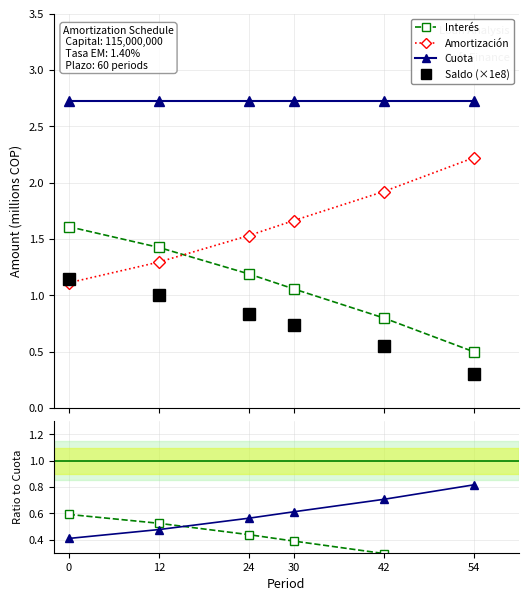

Which series has the largest range (max minus min)?

Interés